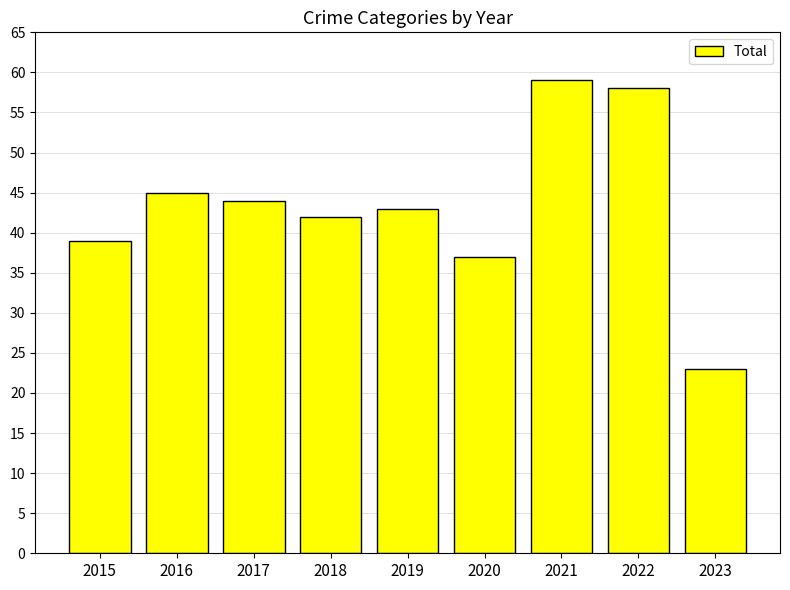

What is the sum of all values?

390